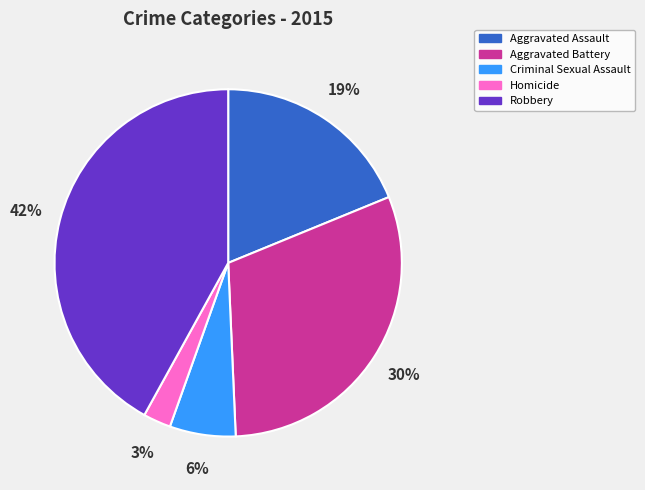

Is the sum of Aggravated Assault and Robbery greater than half?

Yes